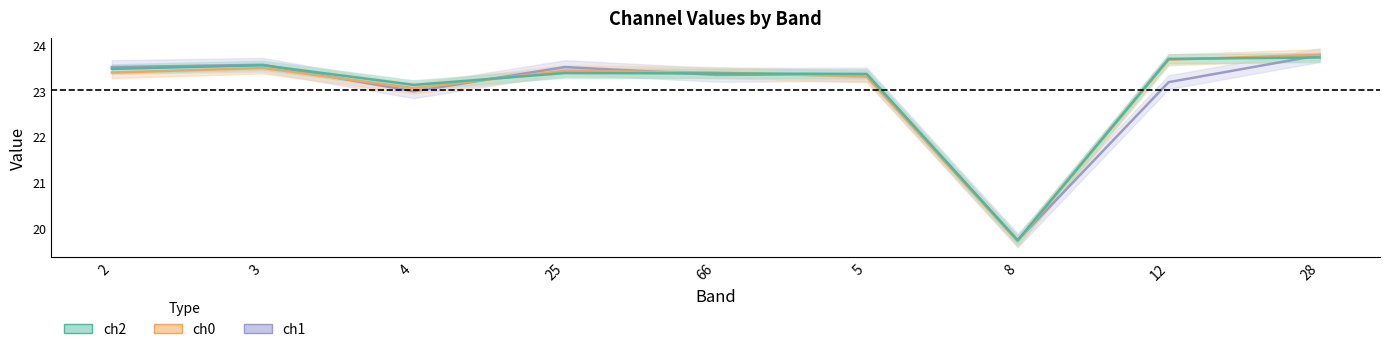

What is the minimum value shown in the chart?

19.7